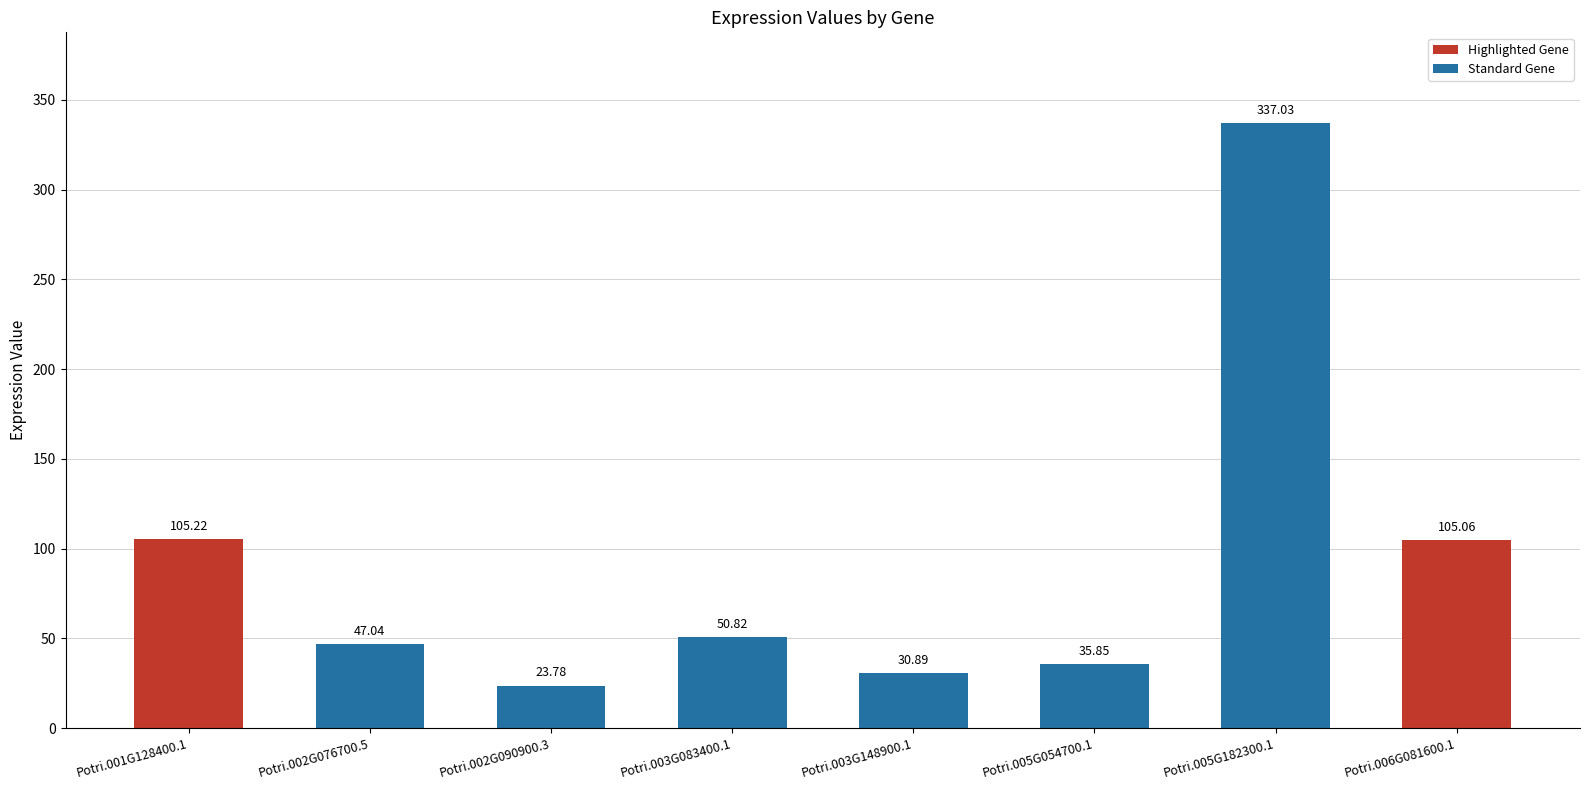

What is the label of the 5th bar from the left?

Potri.003G148900.1